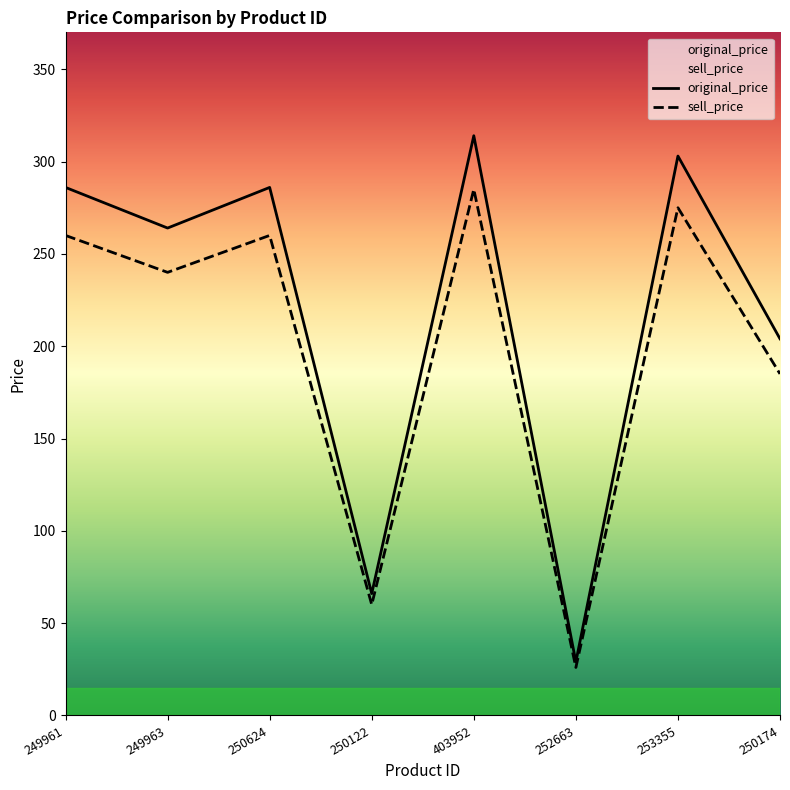

True or false: sell_price and original_price intersect in this chart.

False